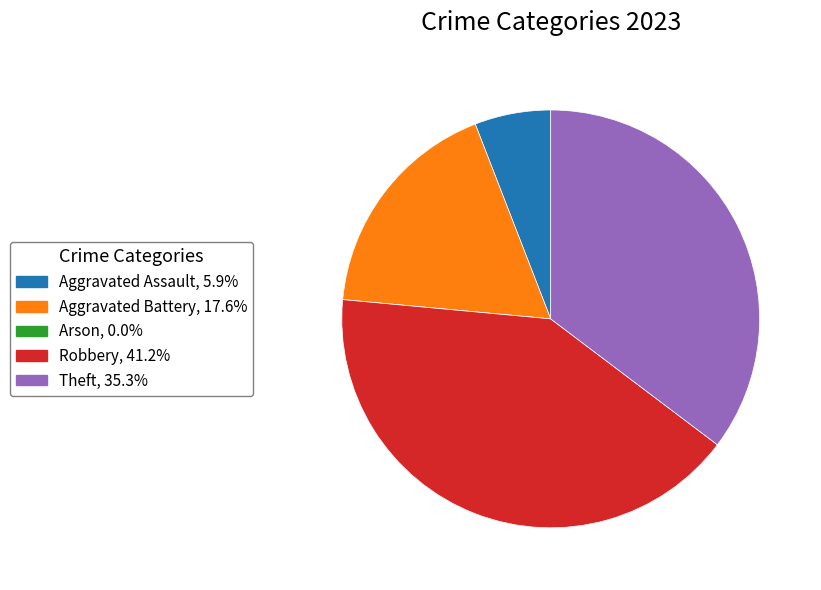

True or false: Aggravated Battery accounts for 25% of the total.

False